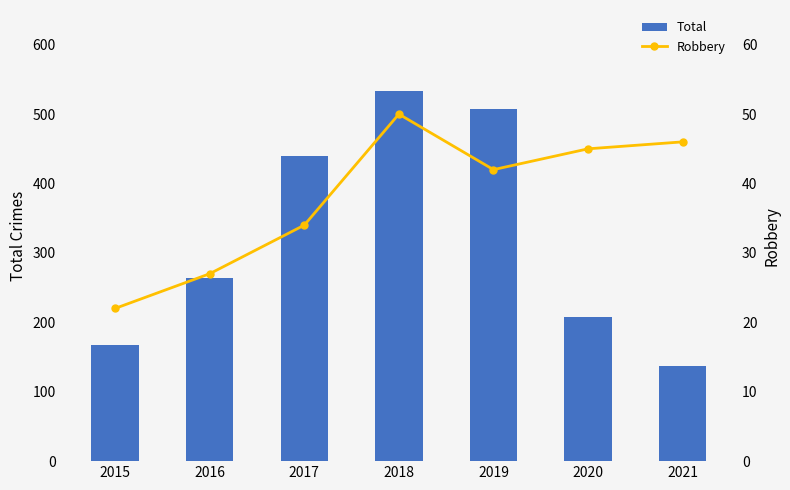

What is the value of the Robbery bar at the 1st from the left?

22